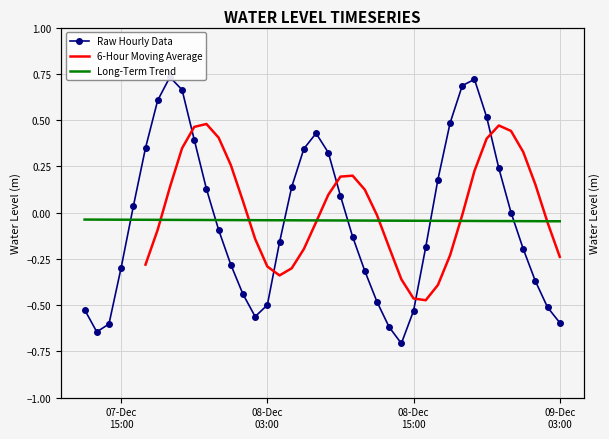

What is the difference between the values at 2022-12-08 23:00:00 and 2022-12-08 15:00:00?

0.5